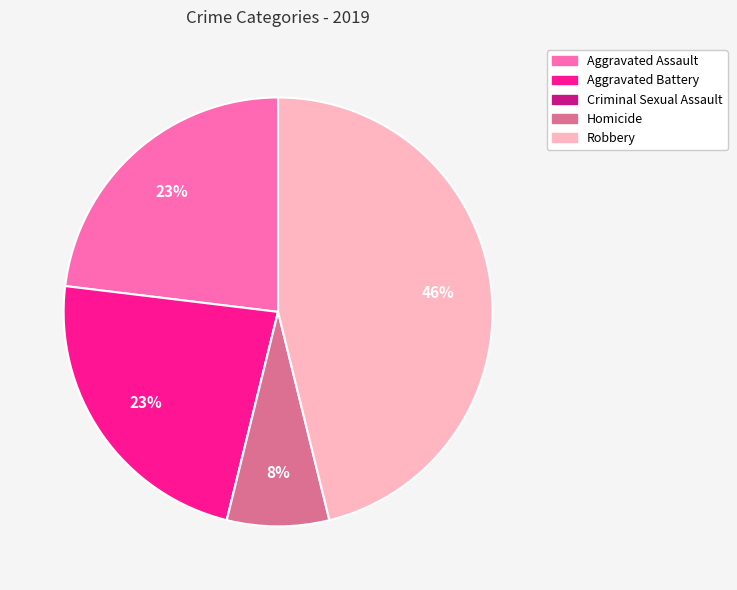

To the nearest percent, what is the average slice percentage?

20%